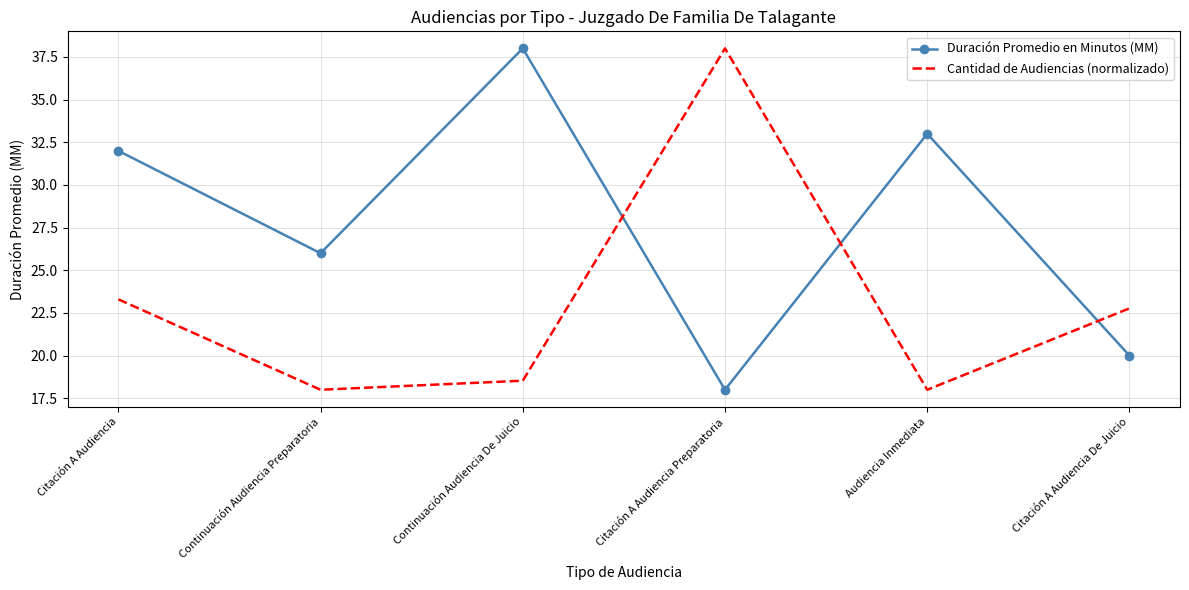

Where do Cantidad de Audiencias (normalizado) and Duración Promedio en Minutos (MM) first cross each other?

Continuación Audiencia De Juicio and Citación A Audiencia Preparatoria